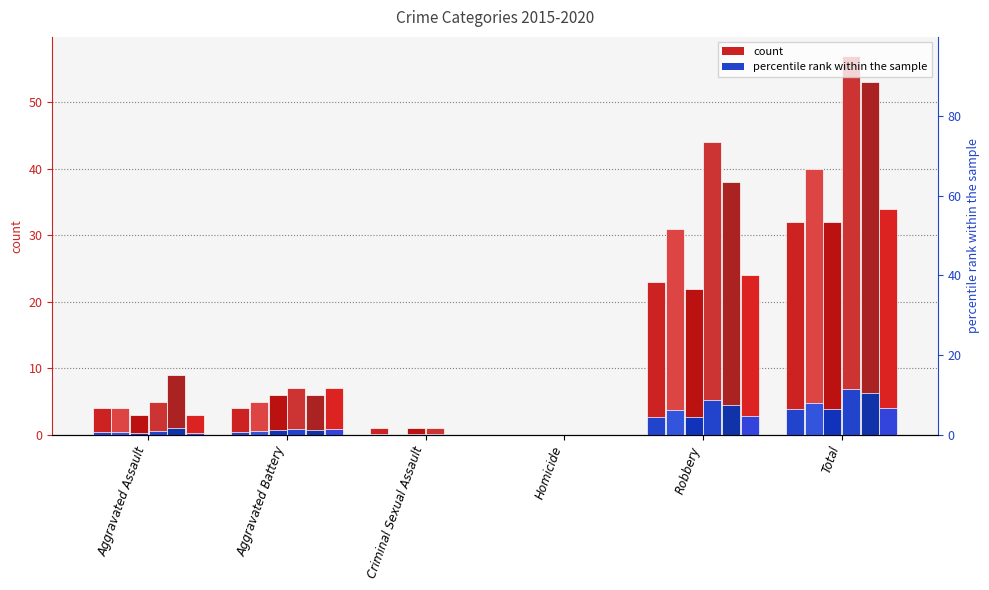

Reading left to right, what are all the values shown in this chart?

2015: Aggravated Assault=4	Aggravated Battery=4	Criminal Sexual Assault=1	Homicide=0	Robbery=23	Total=32
2016: Aggravated Assault=4	Aggravated Battery=5	Criminal Sexual Assault=0	Homicide=0	Robbery=31	Total=40
2017: Aggravated Assault=3	Aggravated Battery=6	Criminal Sexual Assault=1	Homicide=0	Robbery=22	Total=32
2018: Aggravated Assault=5	Aggravated Battery=7	Criminal Sexual Assault=1	Homicide=0	Robbery=44	Total=57
2019: Aggravated Assault=9	Aggravated Battery=6	Criminal Sexual Assault=0	Homicide=0	Robbery=38	Total=53
2020: Aggravated Assault=3	Aggravated Battery=7	Criminal Sexual Assault=0	Homicide=0	Robbery=24	Total=34